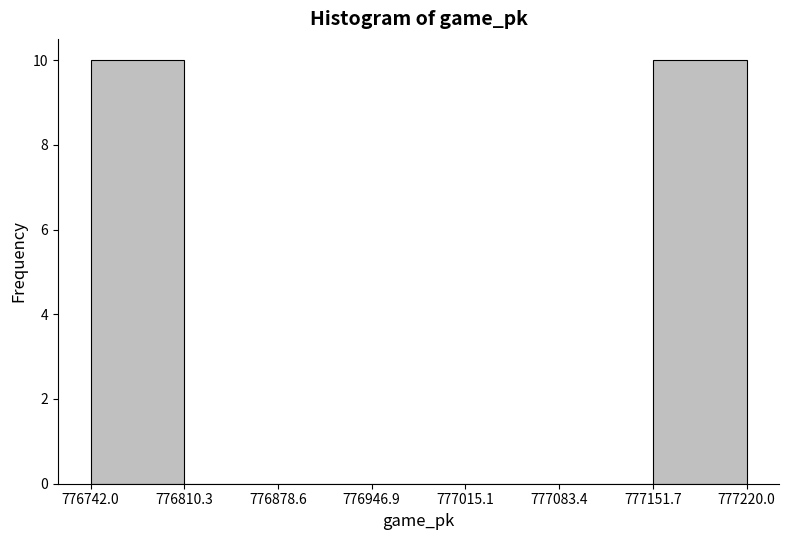

Reading left to right, transcribe this chart: for each bar, give the range it covers on the x-axis and its height. The values are not printed on the chart, so give them approximately, as read against the axis.

776742.0 to 776810.3: 10
776810.3 to 776878.6: 0
776878.6 to 776946.9: 0
776946.9 to 777015.1: 0
777015.1 to 777083.4: 0
777083.4 to 777151.7: 0
777151.7 to 777220.0: 10